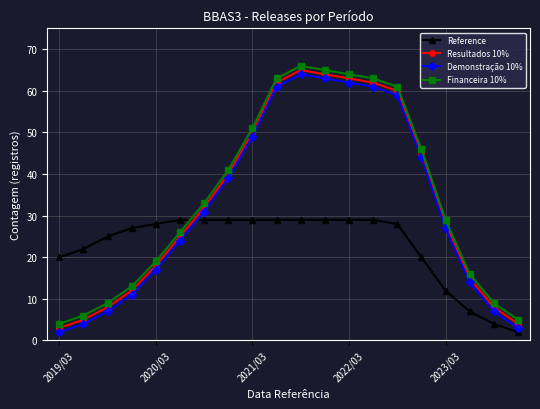

What is the difference between the maximum and minimum values in the Reference series?

27